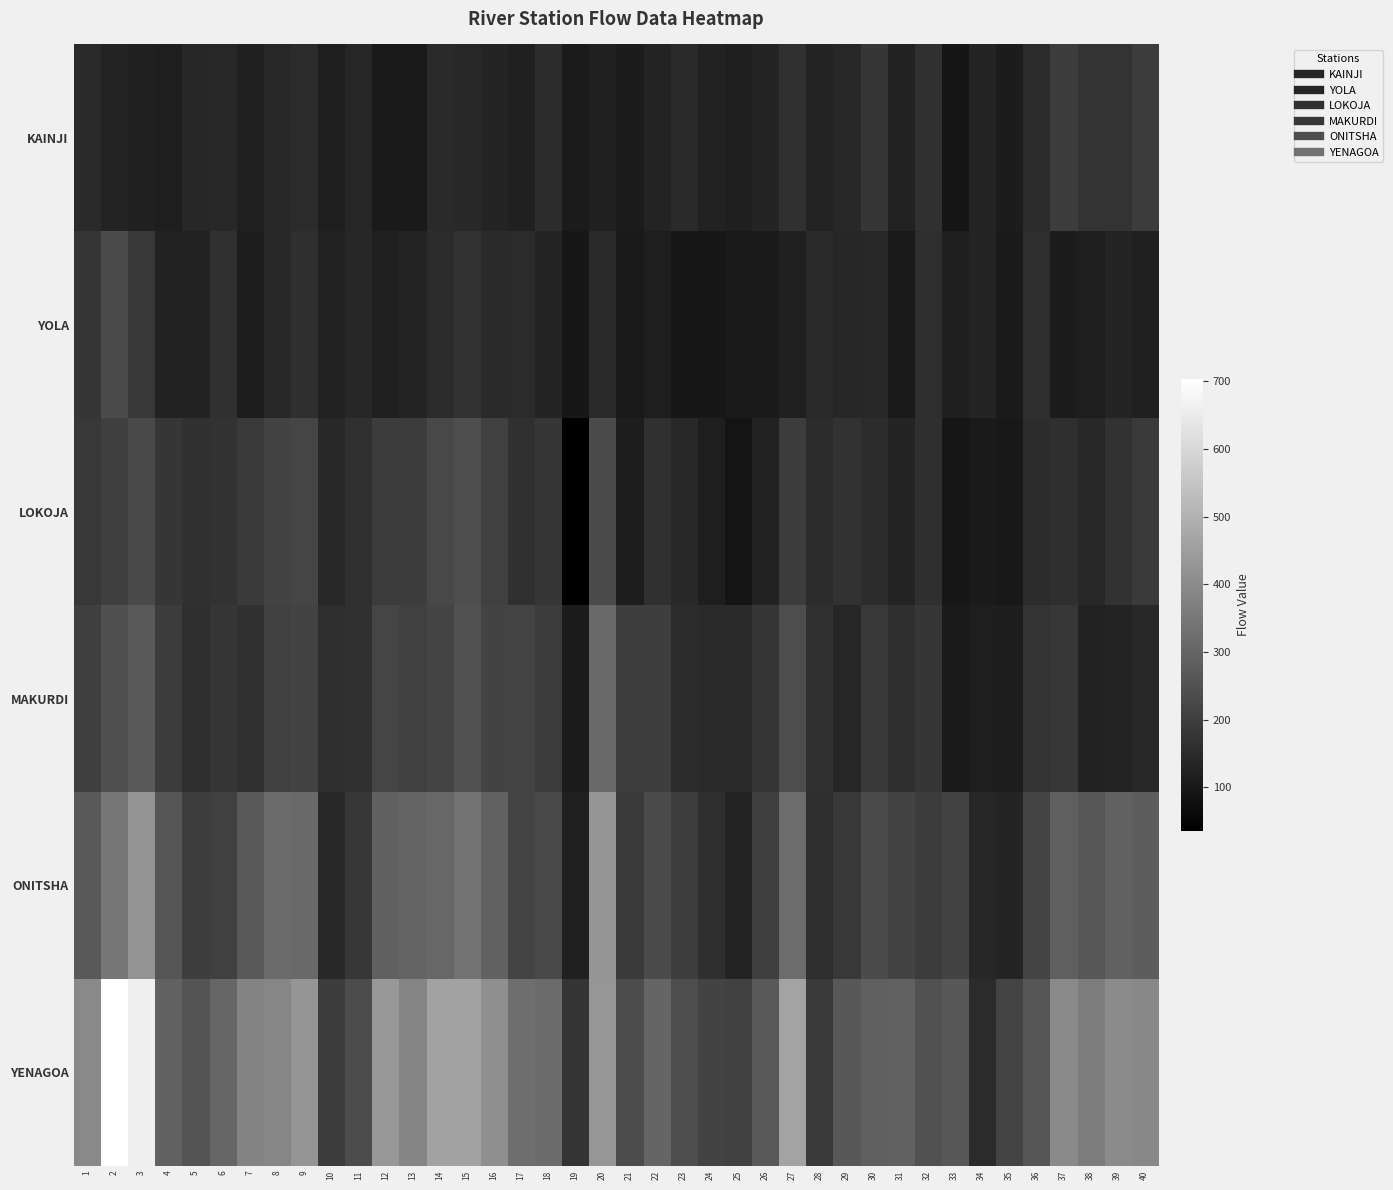

Which series has the largest range (max minus min)?

YENAGOA